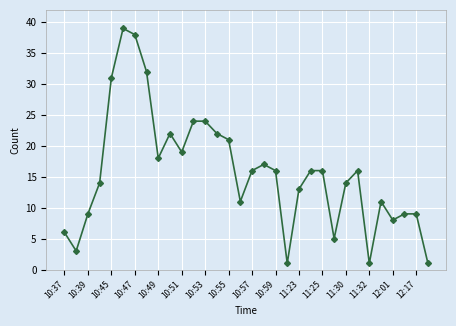

What is the value of the 20th point from the left?

1